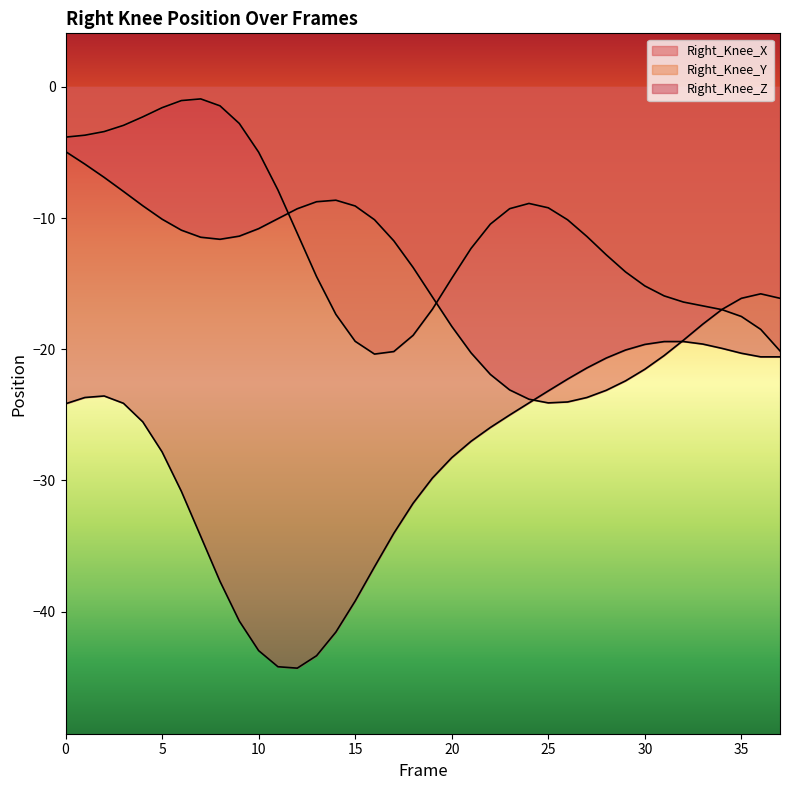

What is the difference between the highest and lowest values at 37?

4.5